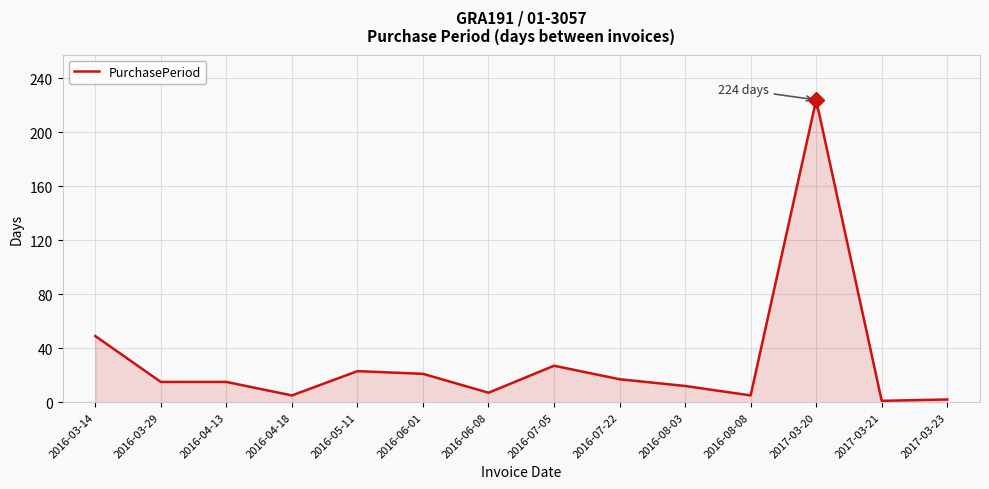

At which label is the value closest to 112?

2016-03-14